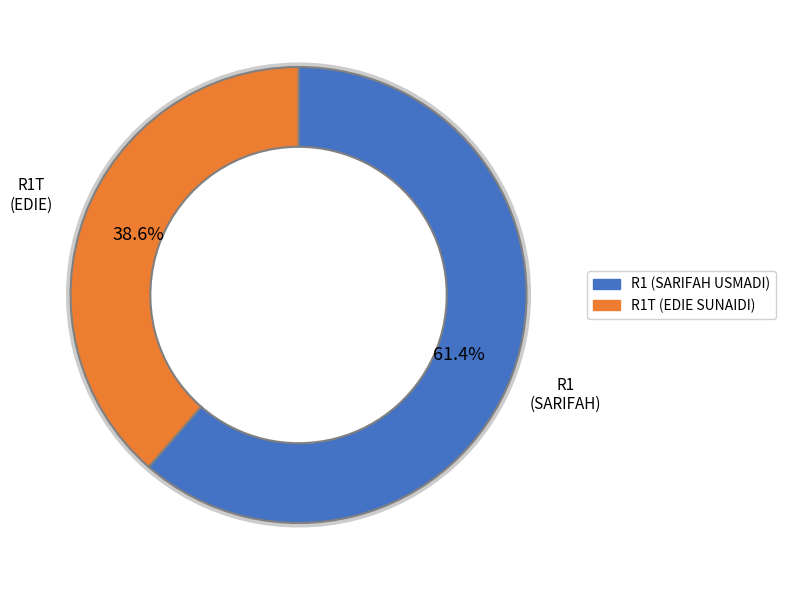

Between R1 (SARIFAH USMADI) and R1T (EDIE SUNAIDI), which is larger?

R1 (SARIFAH USMADI)